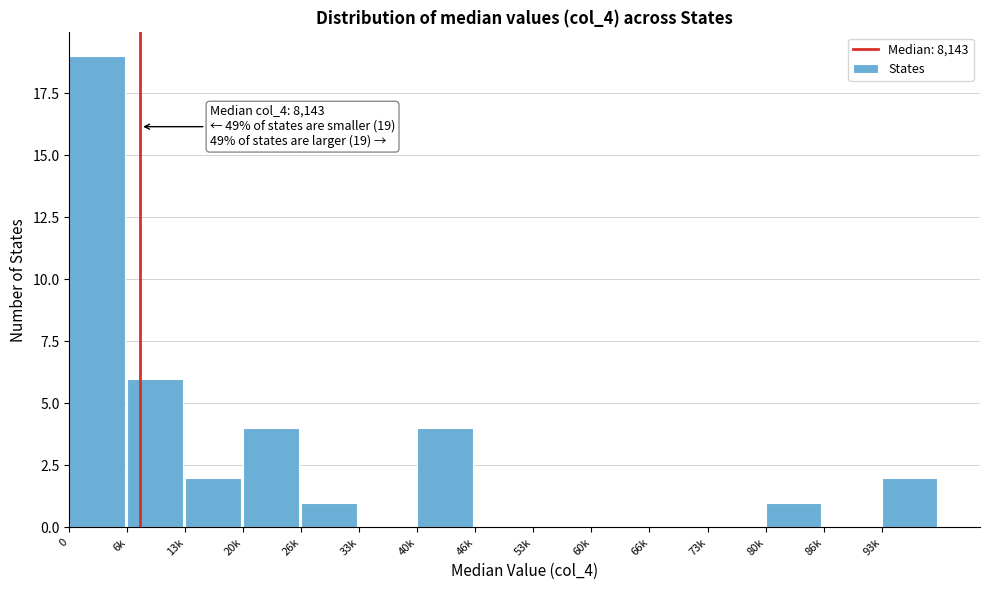

Reading left to right, transcribe all the data shown in this chart.

0=19	6k=6	13k=2	20k=4	26k=1	33k=0	40k=4	46k=0	53k=0	60k=0	66k=0	73k=0	80k=1	86k=0	93k=2